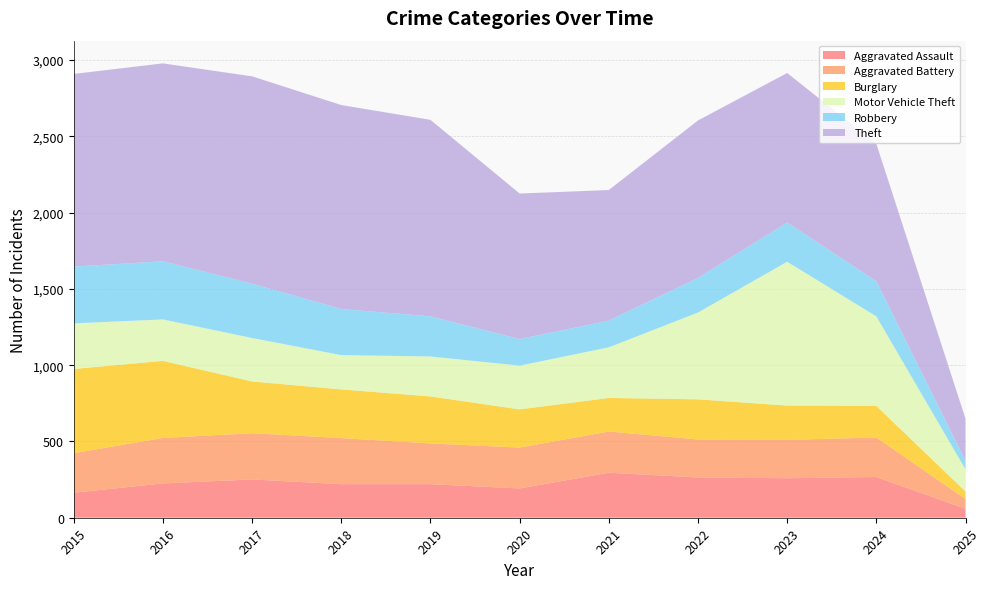

Reading left to right, extract all data points from this chart.

Aggravated Assault: 2015=164	2016=225	2017=251	2018=220	2019=220	2020=192	2021=295	2022=264	2023=259	2024=267	2025=59
Aggravated Battery: 2015=259	2016=298	2017=303	2018=302	2019=267	2020=268	2021=270	2022=249	2023=251	2024=259	2025=64
Burglary: 2015=552	2016=505	2017=339	2018=319	2019=308	2020=250	2021=220	2022=263	2023=225	2024=207	2025=49
Motor Vehicle Theft: 2015=299	2016=272	2017=285	2018=225	2019=262	2020=287	2021=332	2022=569	2023=943	2024=587	2025=145
Robbery: 2015=372	2016=381	2017=356	2018=302	2019=263	2020=174	2021=175	2022=227	2023=257	2024=230	2025=56
Theft: 2015=1263	2016=1297	2017=1359	2018=1337	2019=1288	2020=954	2021=856	2022=1032	2023=980	2024=901	2025=276